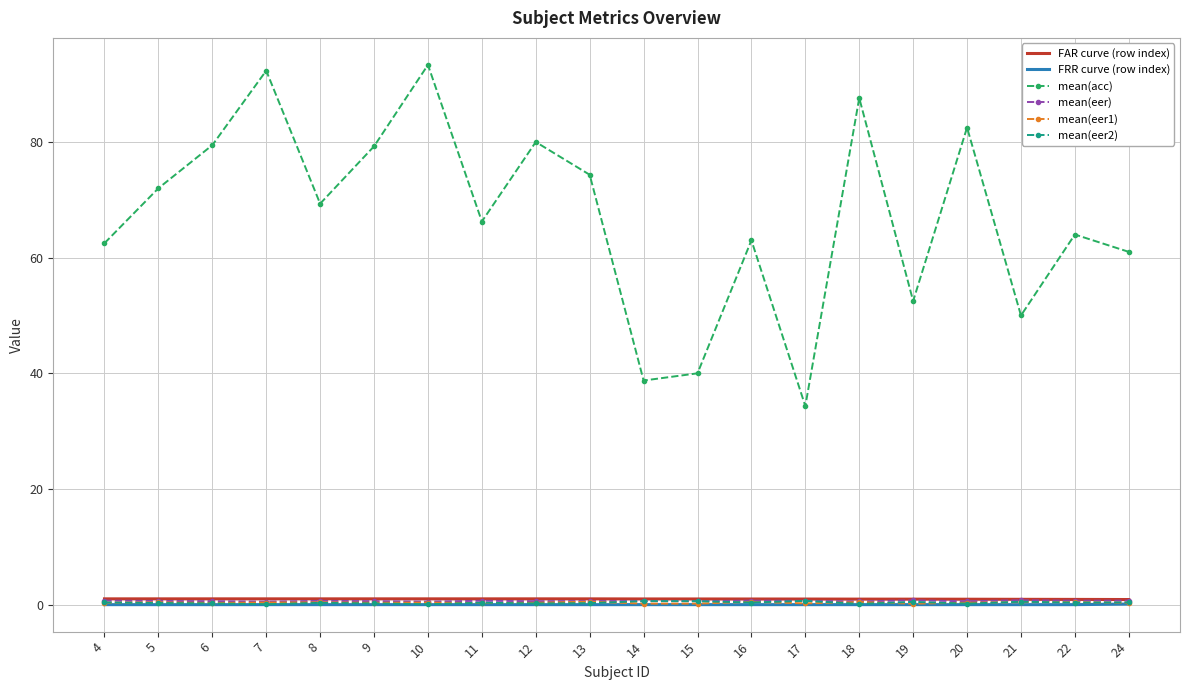

Is the value of mean(eer2) at 15 greater than the value of mean(acc) at 20?

No